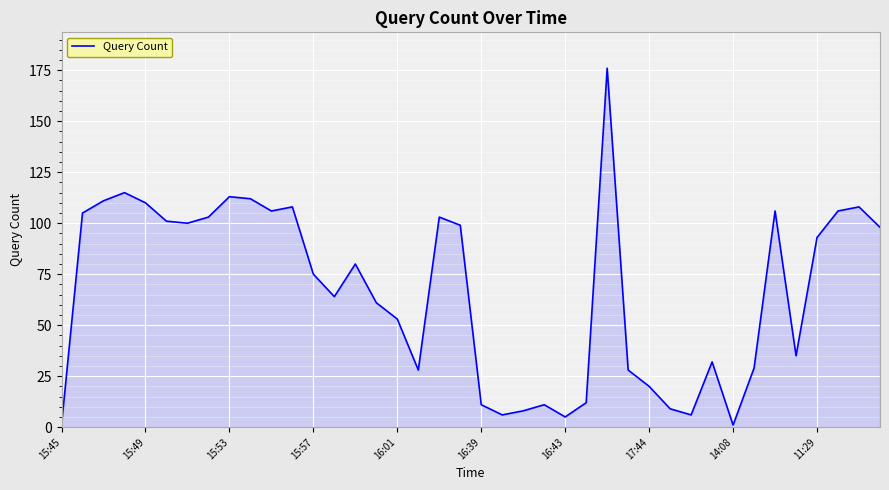

What is the difference between the maximum and minimum values?

175